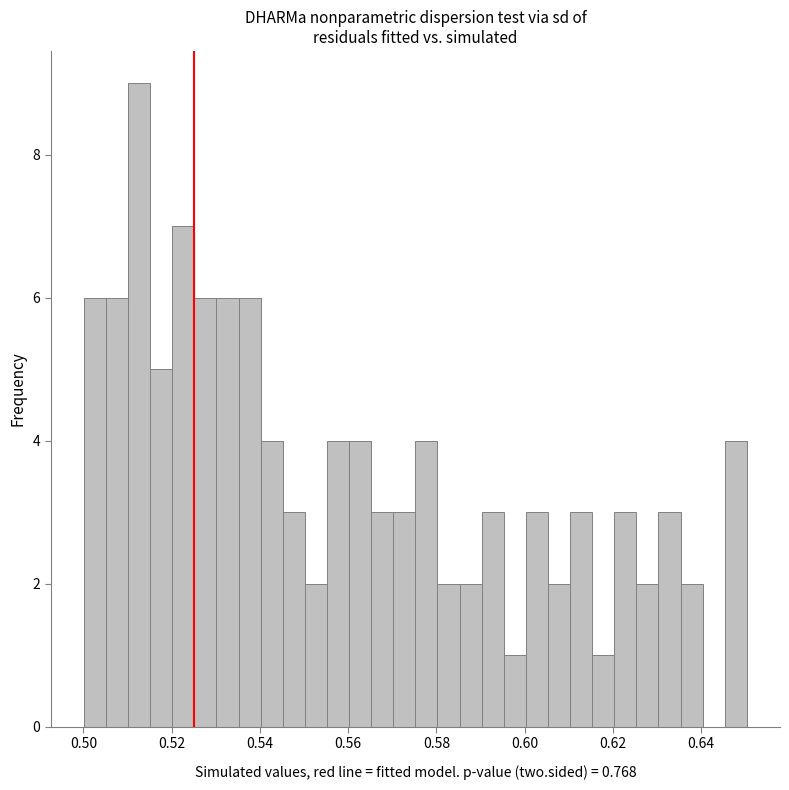

Read against the x-axis, roughly where is the centre of the tallest bar?

0.512